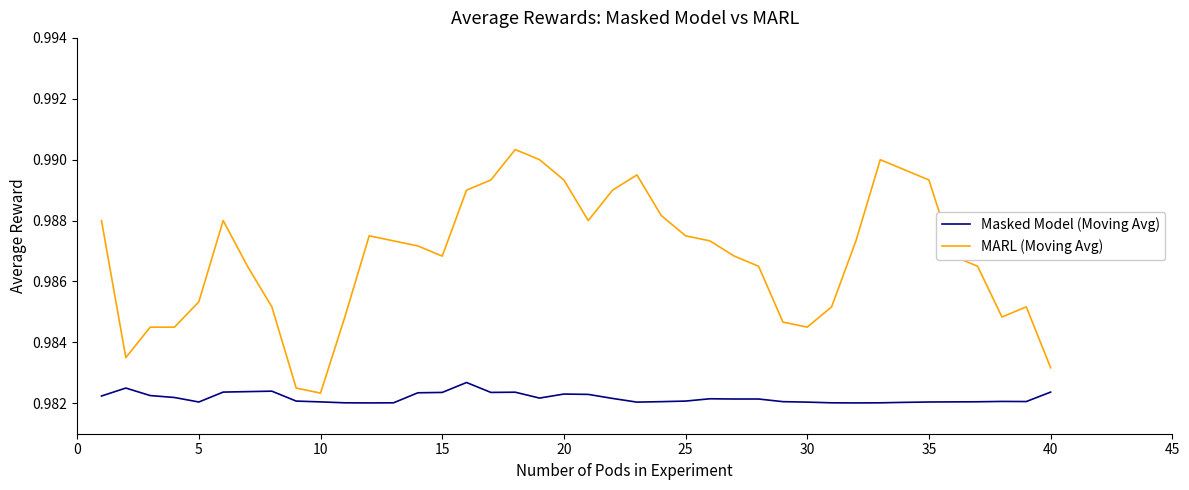

True or false: Masked Model (Moving Avg) and MARL (Moving Avg) cross at least once.

False